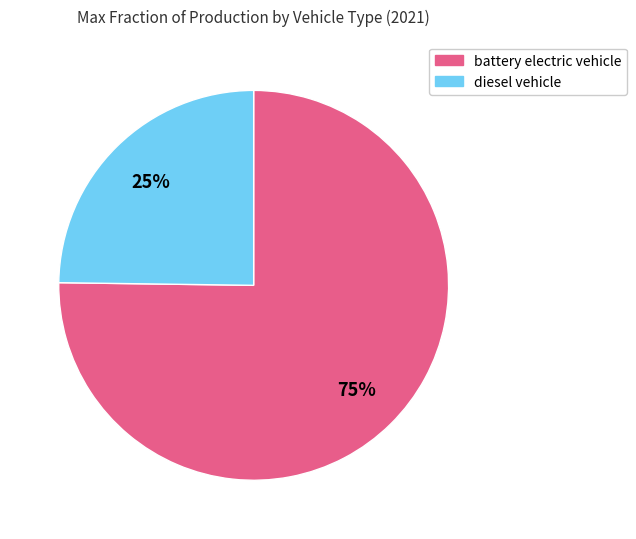

To the nearest percent, what percentage of the pie is battery electric vehicle?

75%